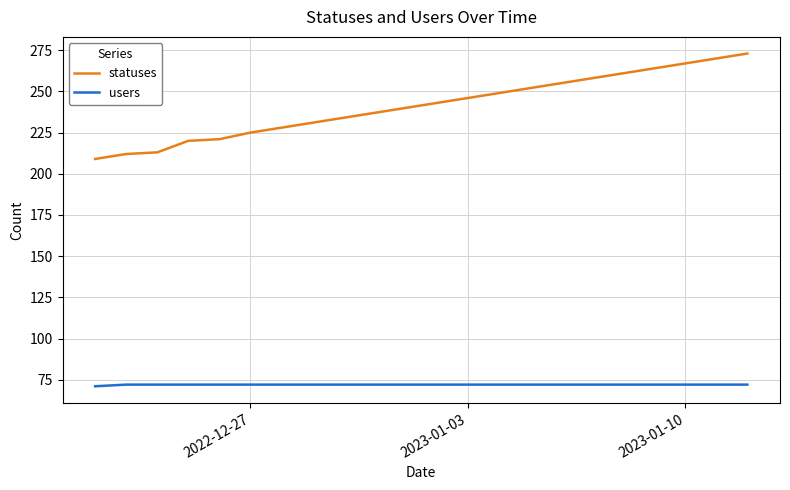

What is the difference between the second highest and minimum values in the users series?

1